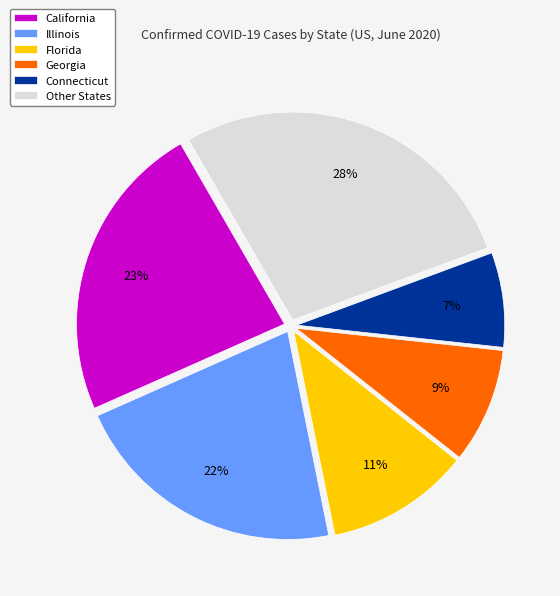

To the nearest percent, what is the difference between the California and Connecticut slice percentages?

16%